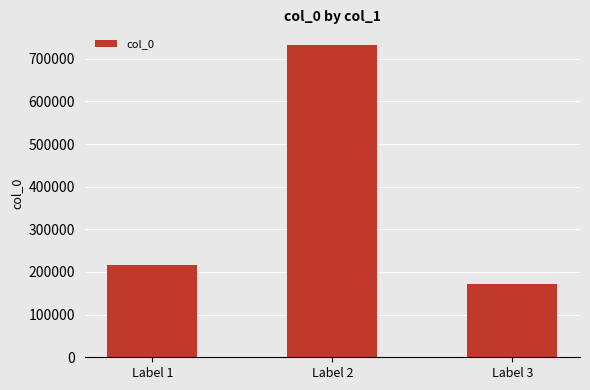

What is the difference between the maximum and minimum values?

560172